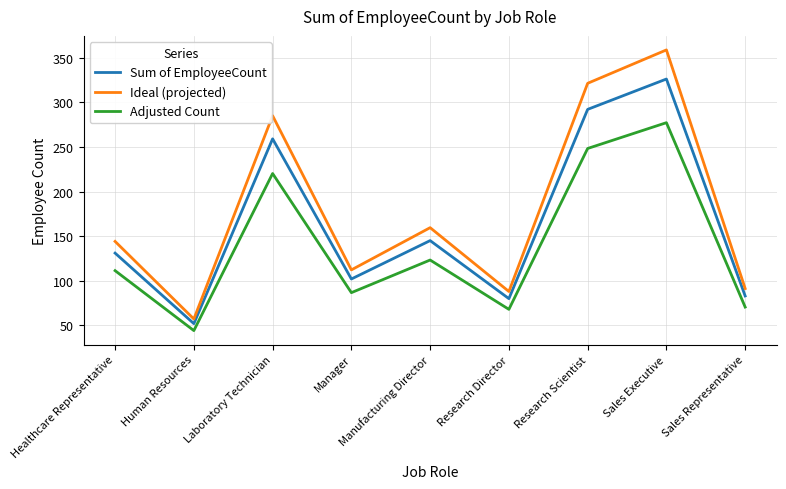

Rank the series by their maximum value, from highest to lowest.

Ideal (projected), Sum of EmployeeCount, Adjusted Count